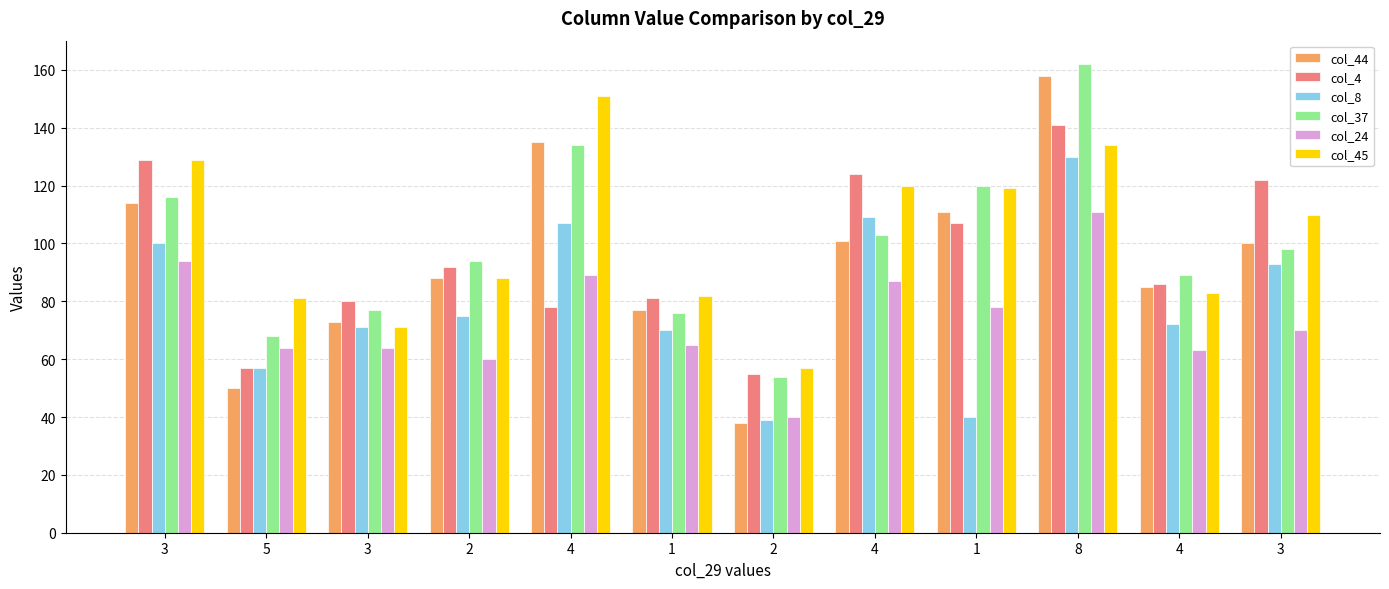

How many series are shown in this chart?

6